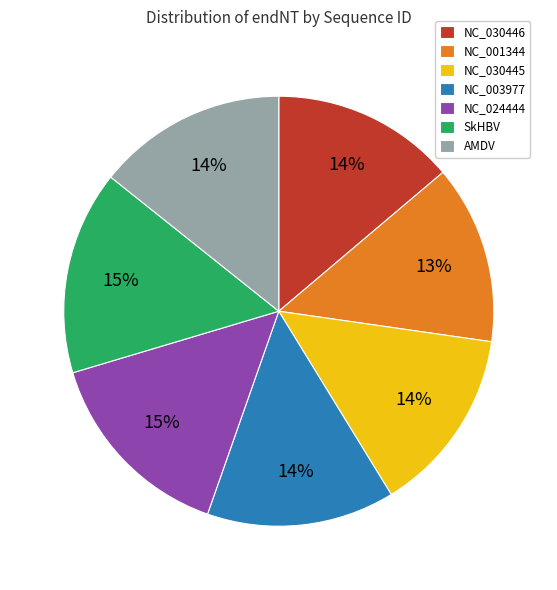

What is the ratio of the value at NC_030445 to the value at NC_030446?

1.0